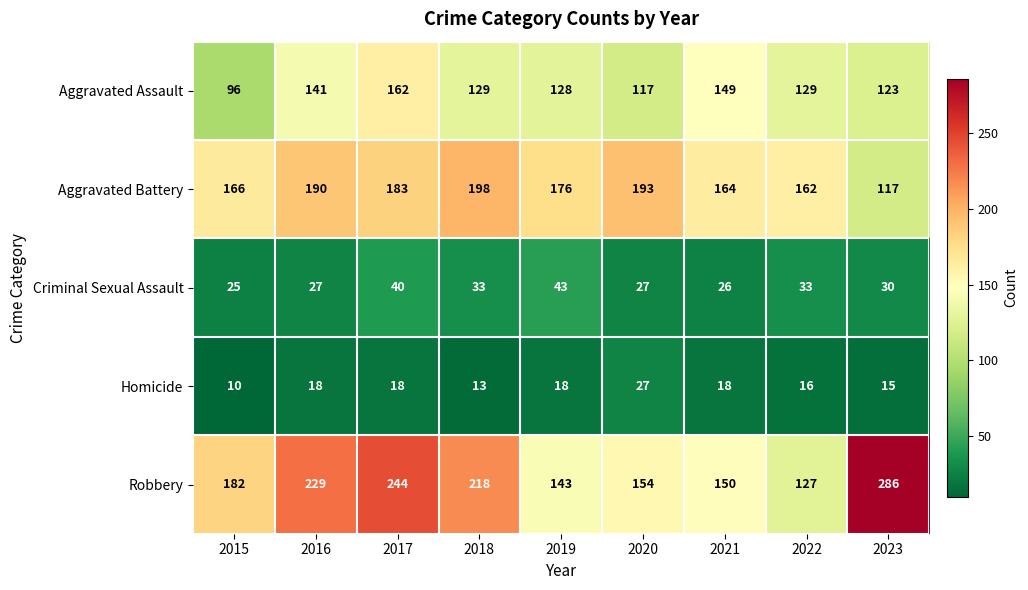

Which series changed the most between 2022 and 2023?

Robbery